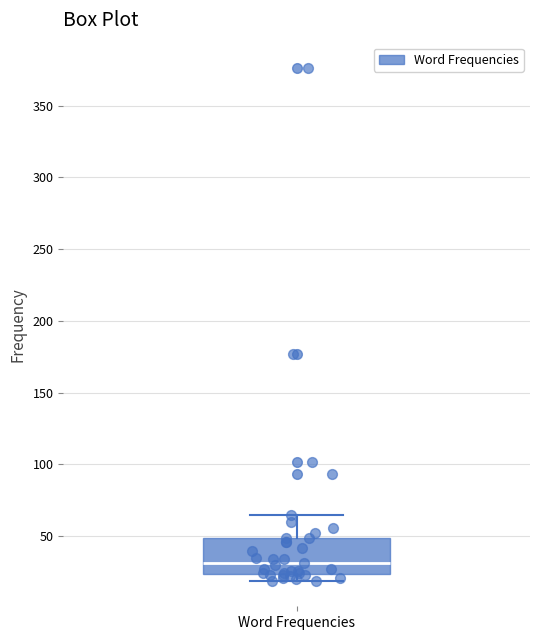

Transcribe this box plot: give where the median line is, the range the box spans, and where the two whiskers end, as read against the y-axis. The values are not printed on the chart, so give them approximately, as read against the axis.

median 30, box 25 to 50, whiskers 20 to 65